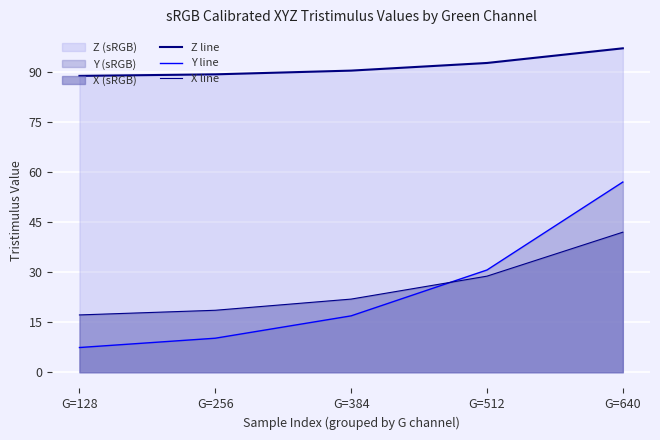

How many series are shown in this chart?

3